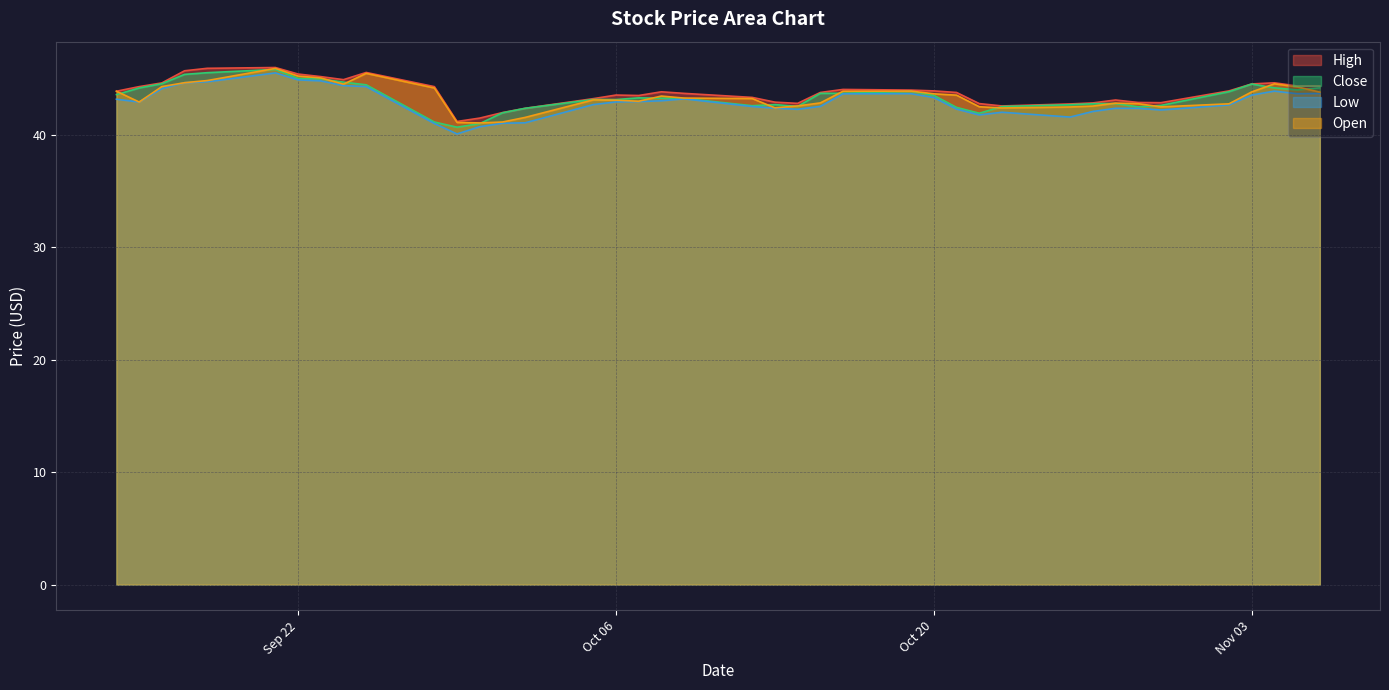

In High, how many points are higher than both neighbors (excluding endpoints)?

7